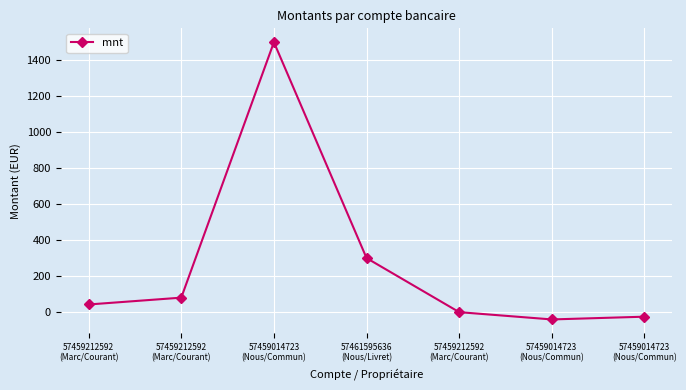

How many values are below 42?

3